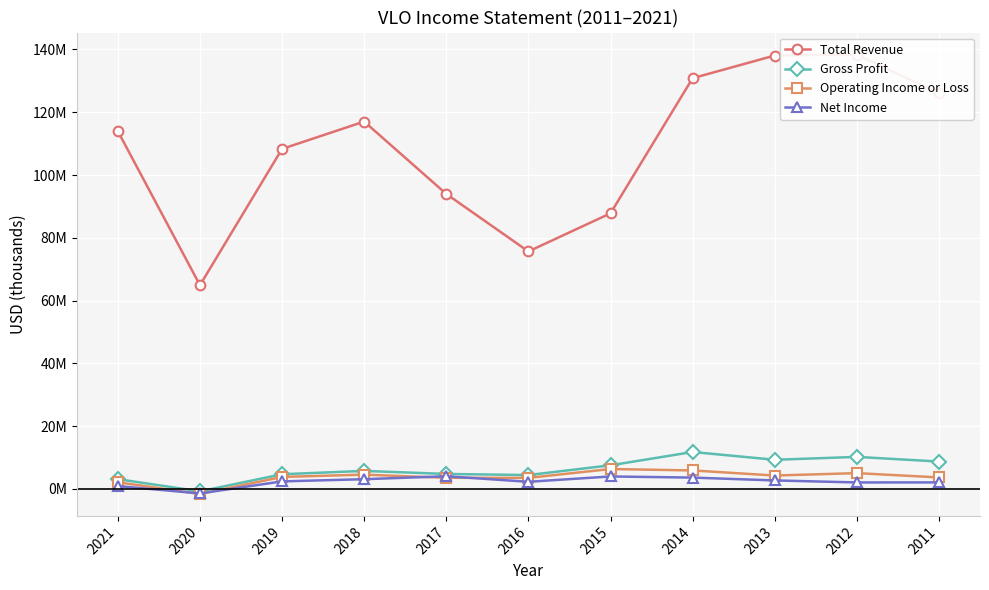

What is the difference between the Gross Profit values at 2012 and 2016?

5787000